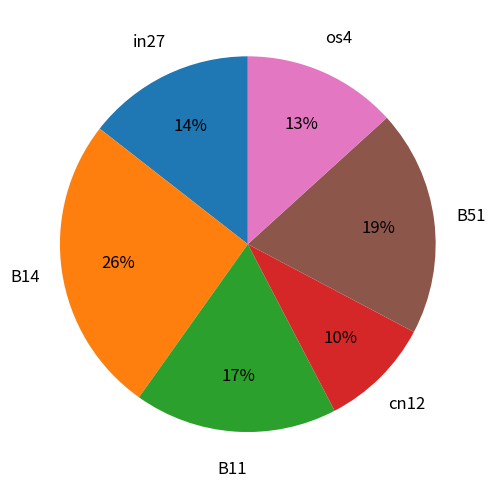

To the nearest percent, what is the average slice percentage?

17%